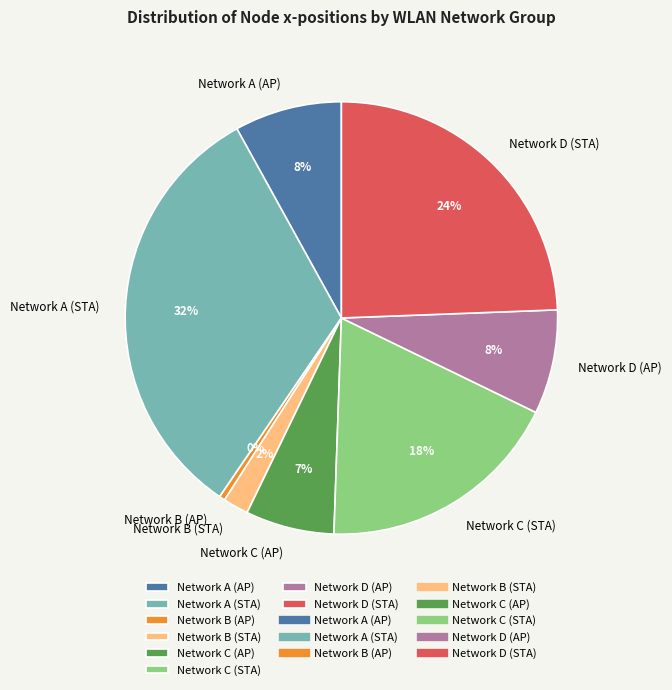

The Network D (AP) slice represents 19% of the pie. True or false?

False